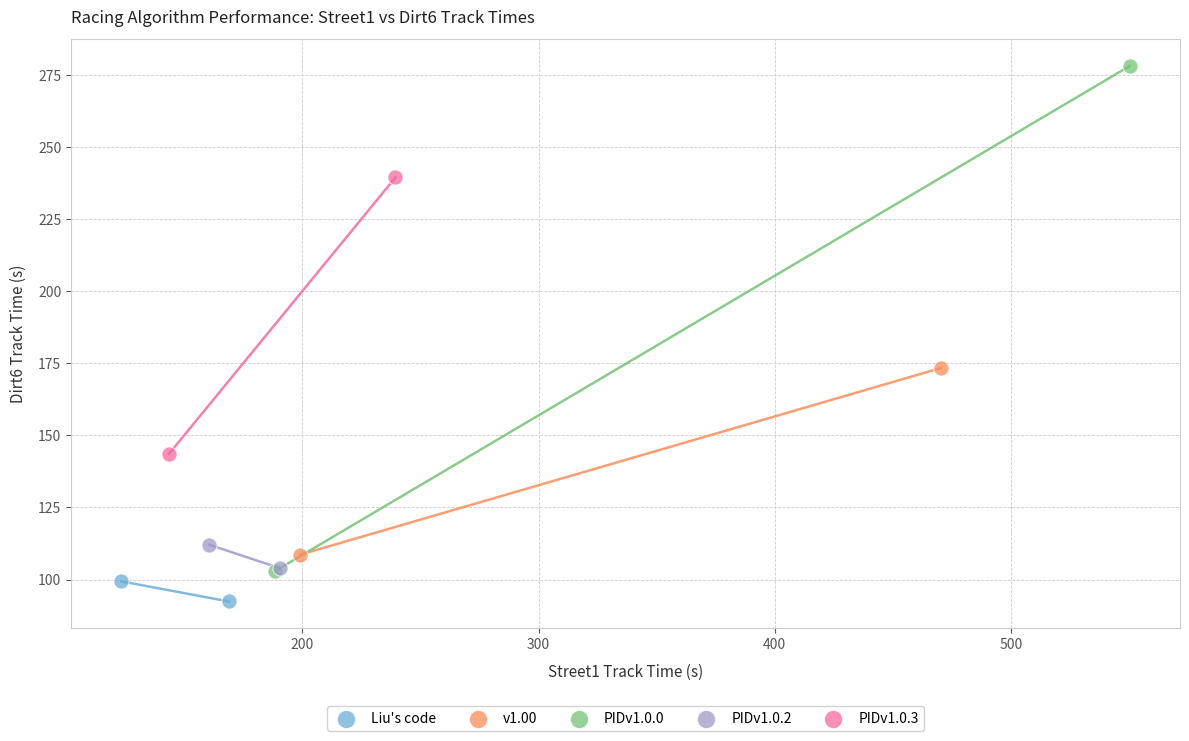

Which series reaches the maximum Y coordinate?

PIDv1.0.0